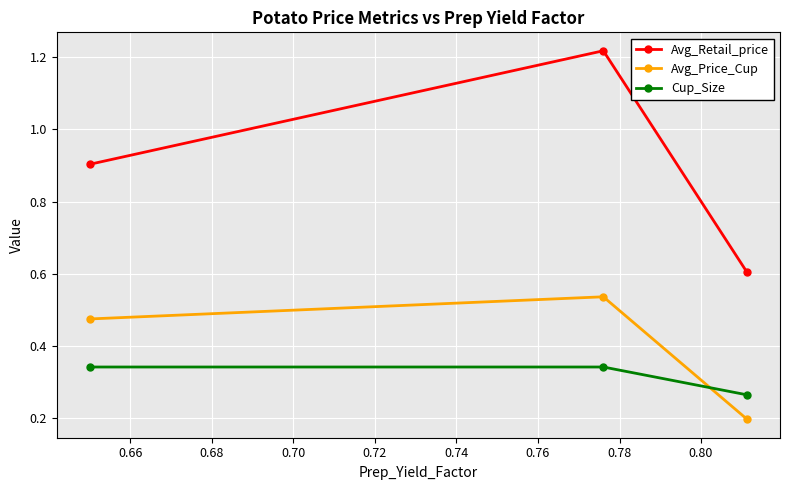

What is the difference between the maximum and second lowest values in the Avg_Price_Cup series?

0.1